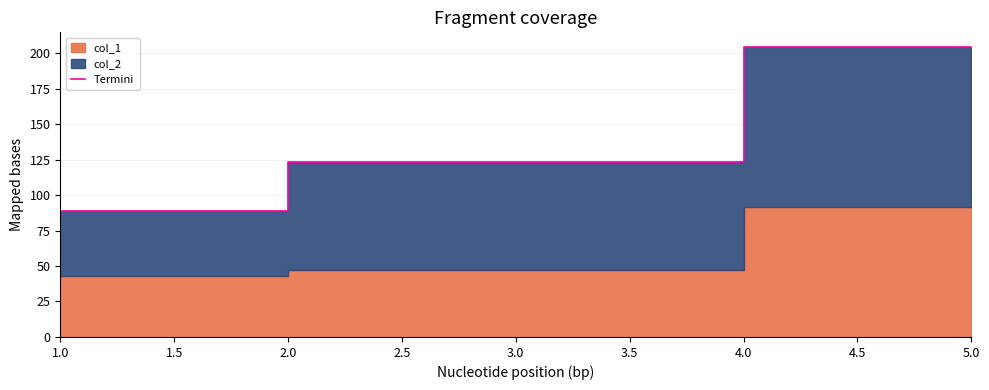

Rank the categories by Termini value from lowest to highest.

1.0, 3.0, 5.0